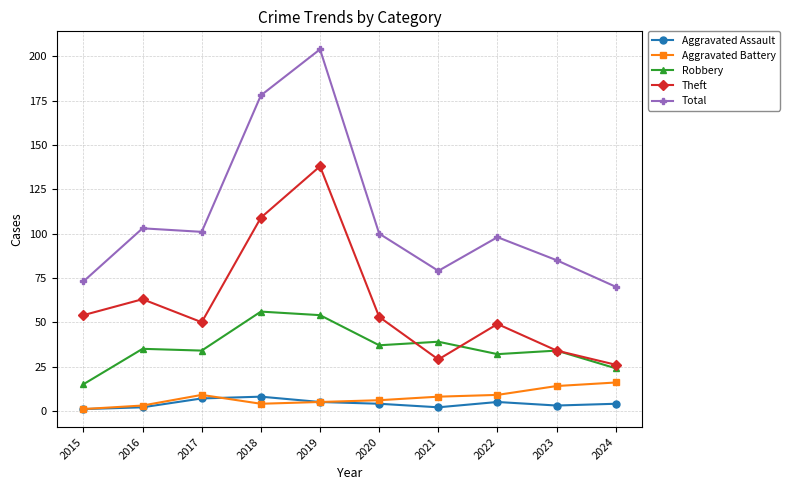

Which category has the lowest value in the Aggravated Battery series?

2015